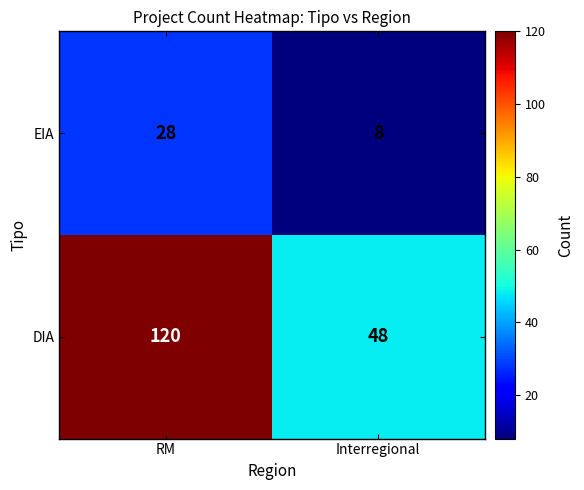

Which series changed the most between RM and Interregional?

DIA